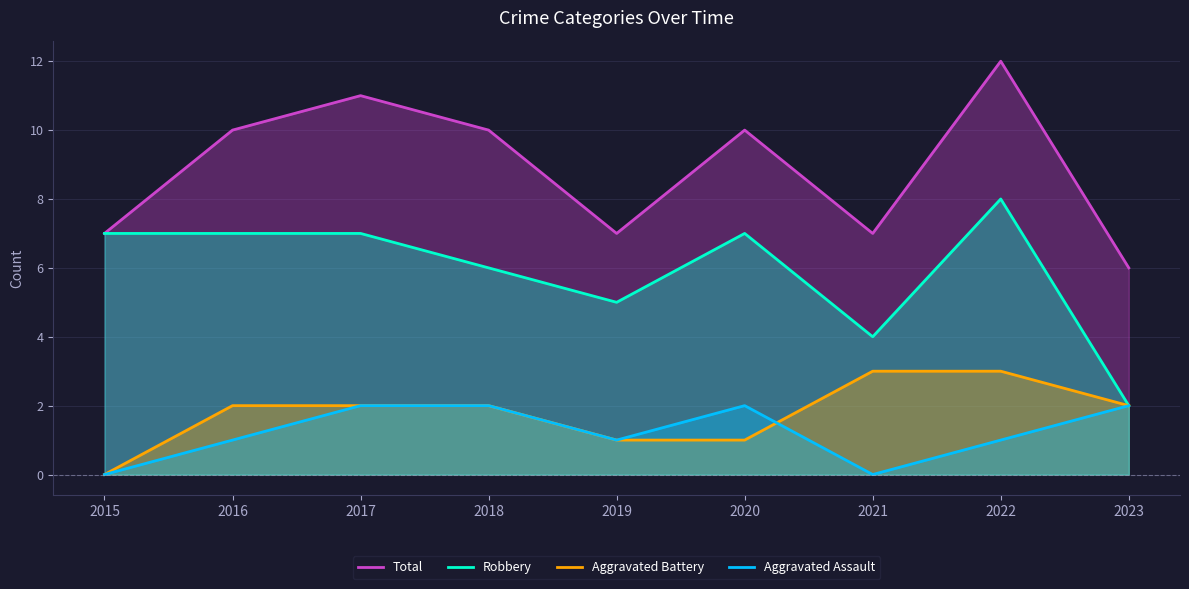

What is the total value across all series at 2017?

22